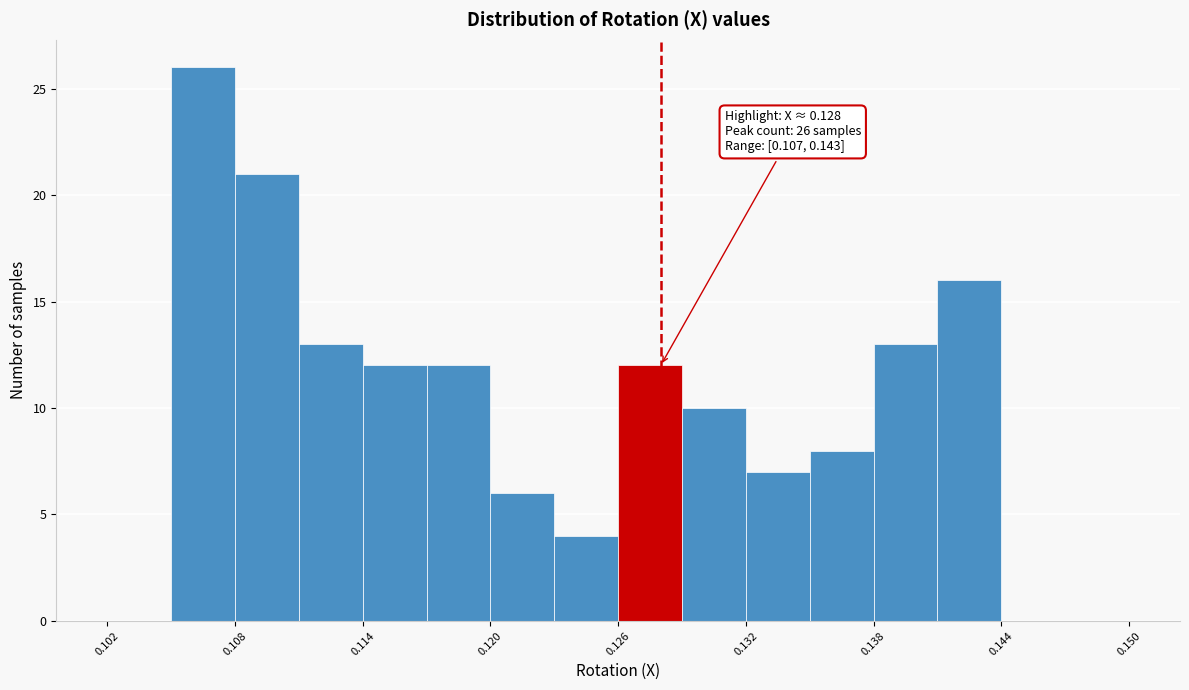

Around what value on the x-axis is the tallest bar? Give the approximate position of its centre, as read against the axis.

0.107